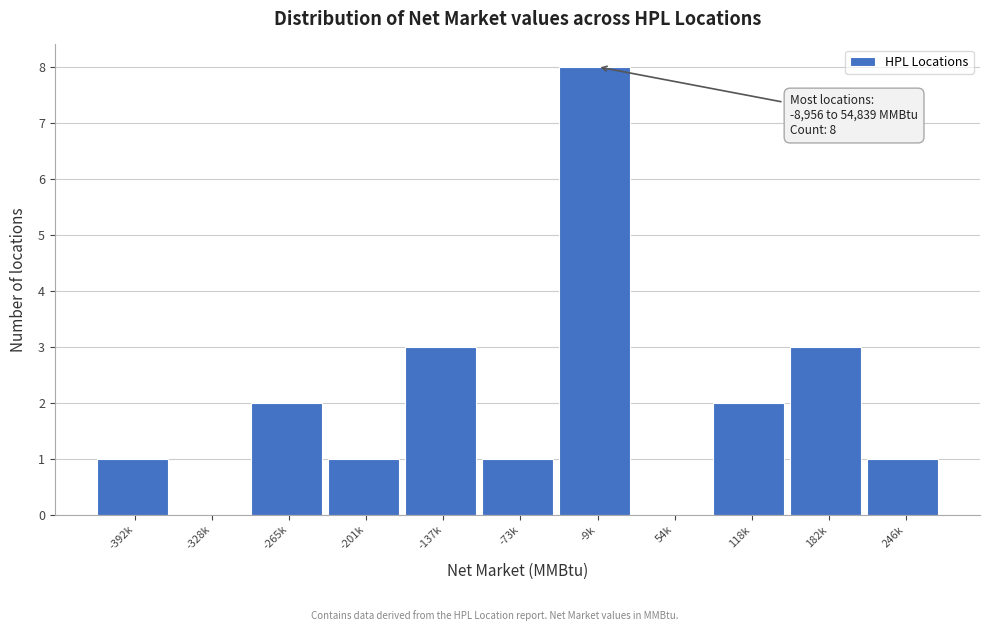

Reading left to right, transcribe all the data shown in this chart.

-392k=1	-328k=0	-265k=2	-201k=1	-137k=3	-73k=1	-9k=8	54k=0	118k=2	182k=3	246k=1